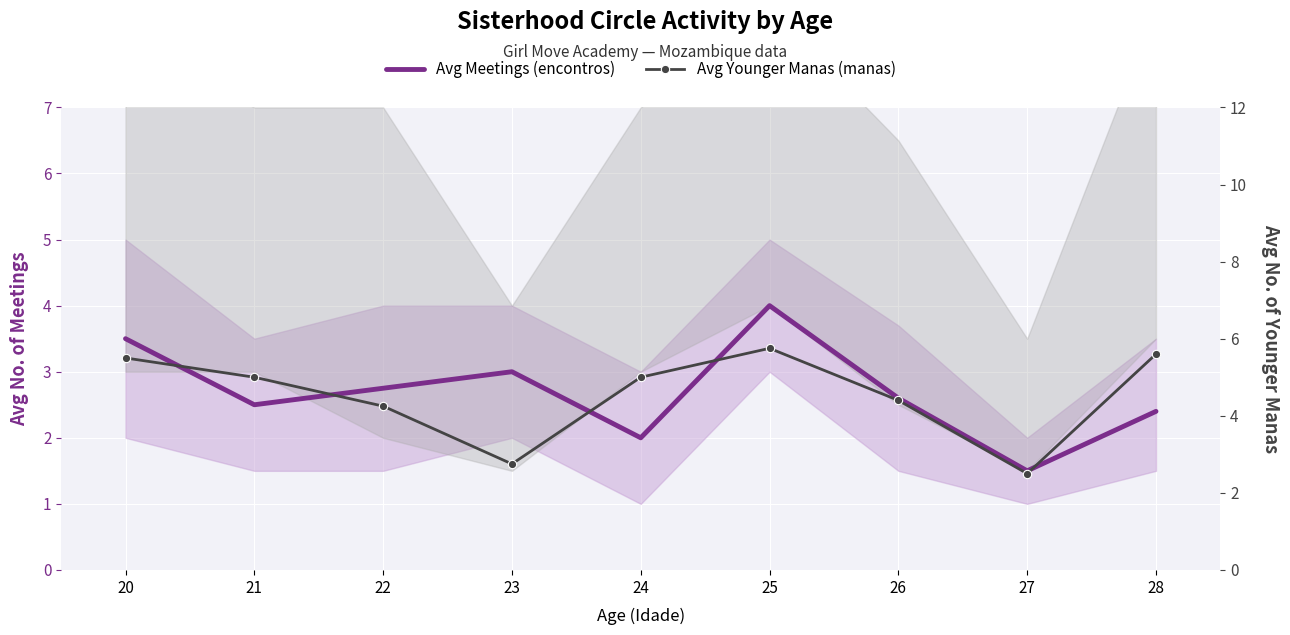

Between 22 and 28, which series saw the biggest shift?

Avg Younger Manas (manas)